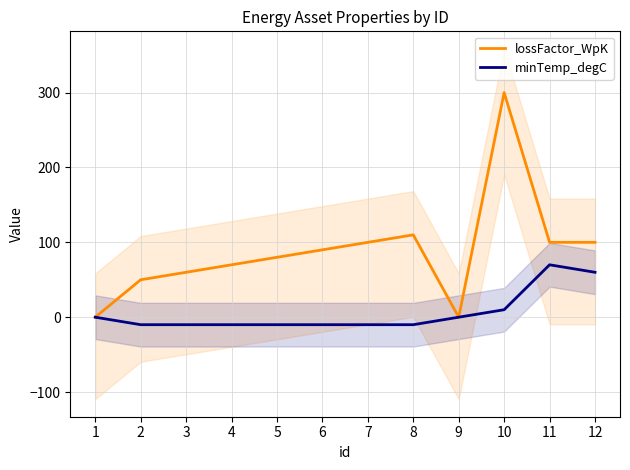

At 7, list the series in order from largest to smallest.

lossFactor_WpK, minTemp_degC